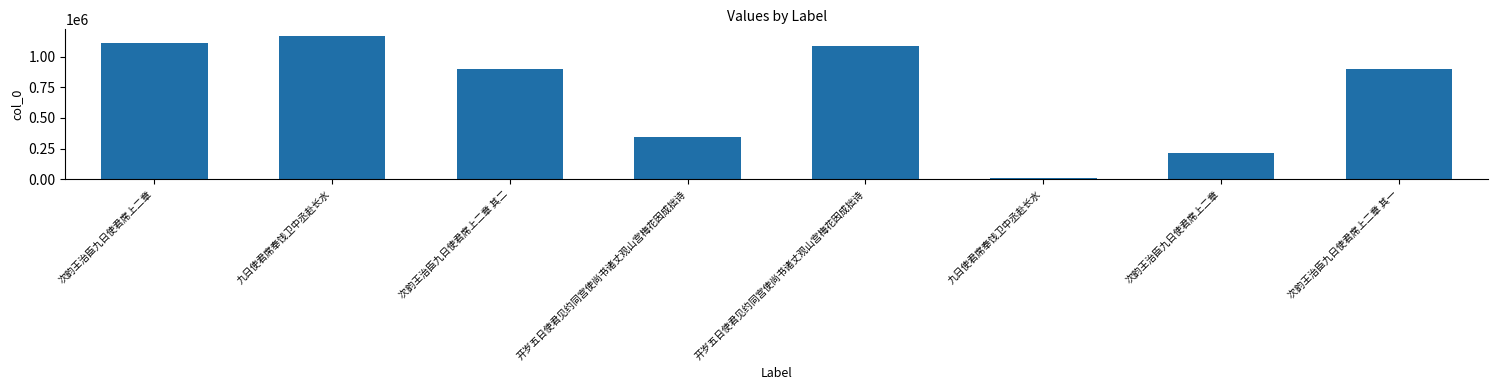

How many values are below 898504?

4